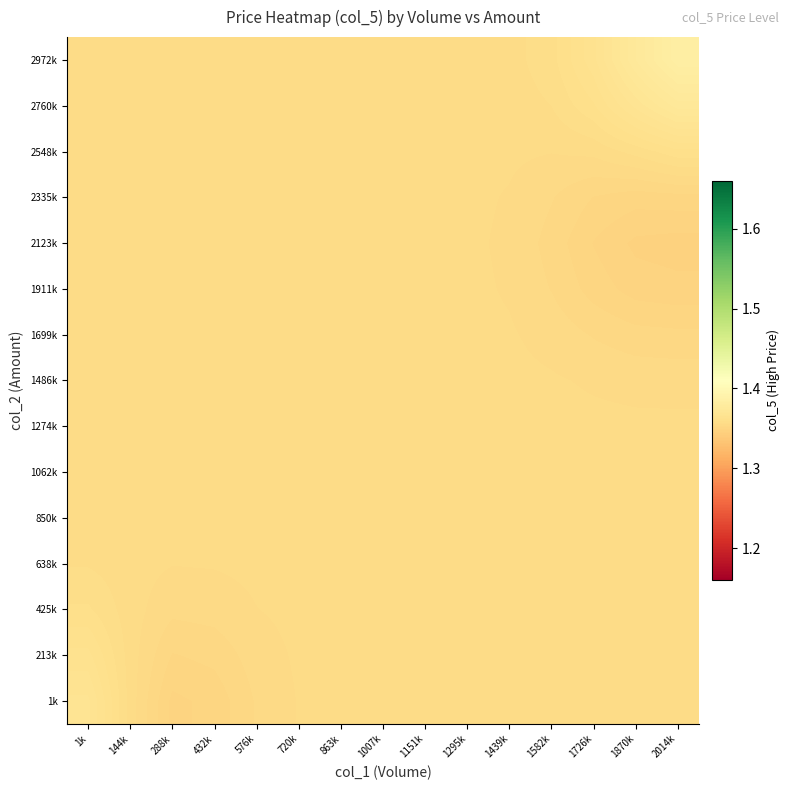

Which category has the highest value across all series?

2014k